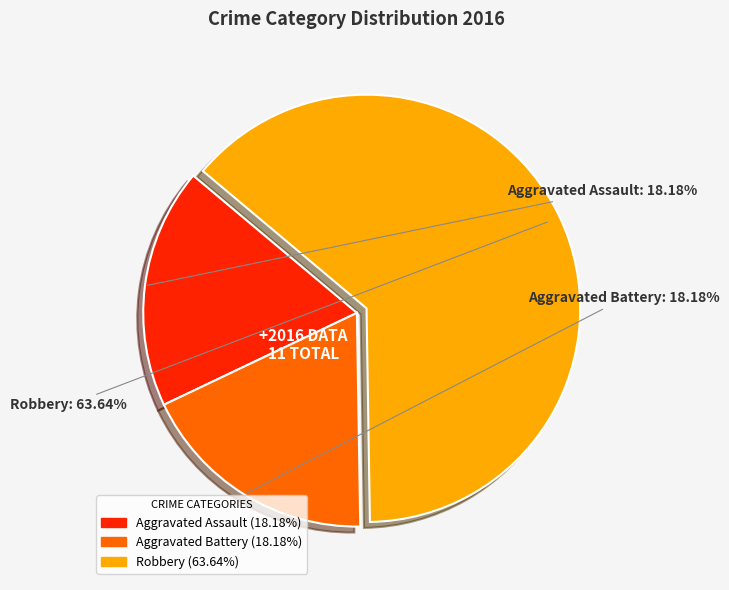

What is the largest slice in the pie chart?

Robbery